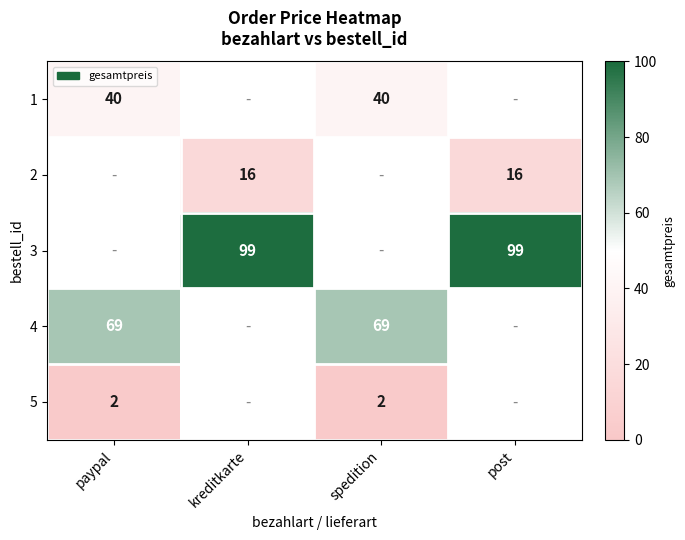

Is the value of 5 at spedition greater than the value of 3 at kreditkarte?

No